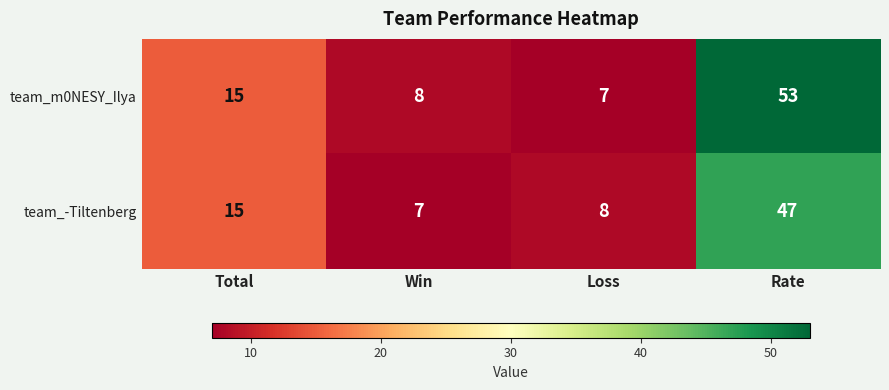

Reading left to right, list all the values displayed in this chart.

team_m0NESY_Ilya: 15	8	7	53
team_-Tiltenberg: 15	7	8	47